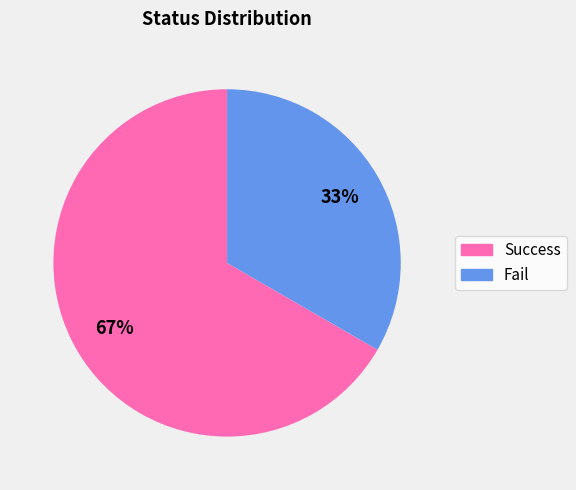

What percentage is the Success slice, to the nearest percent?

67%